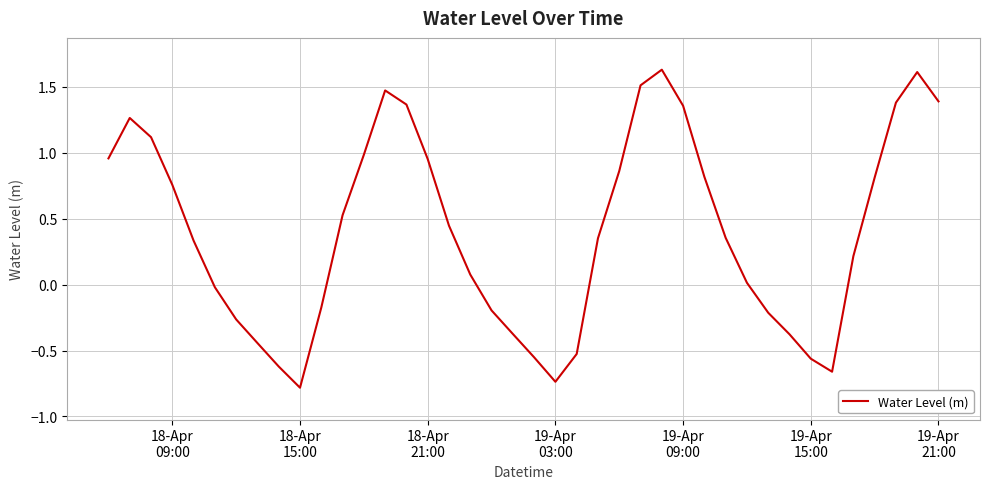

What is the smallest value displayed?

-0.8